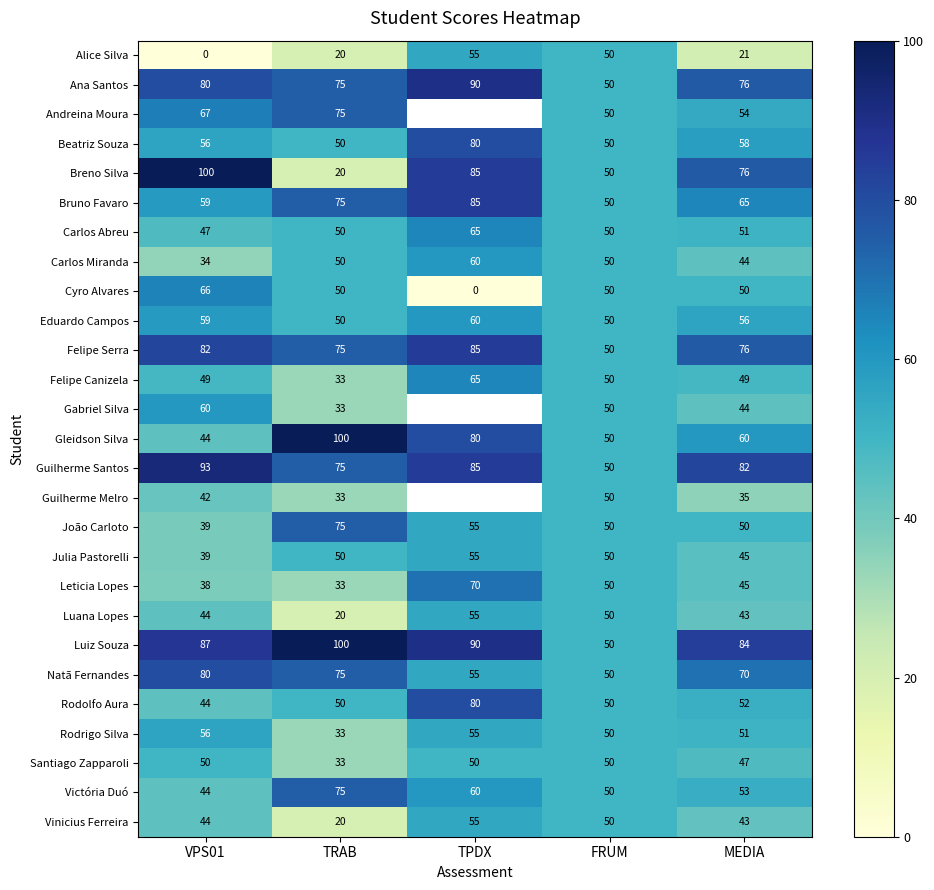

True or false: Leticia Lopes has a value of 101.5 at TPDX.

False